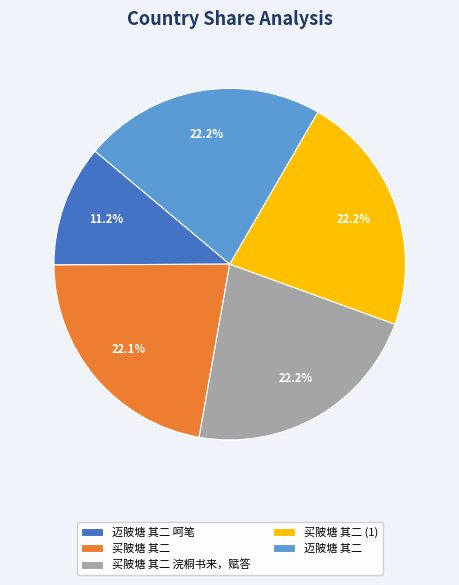

What is the ratio of the value at 迈陂塘 其二 呵笔 to the value at 买陂塘 其二 (1)?

0.5